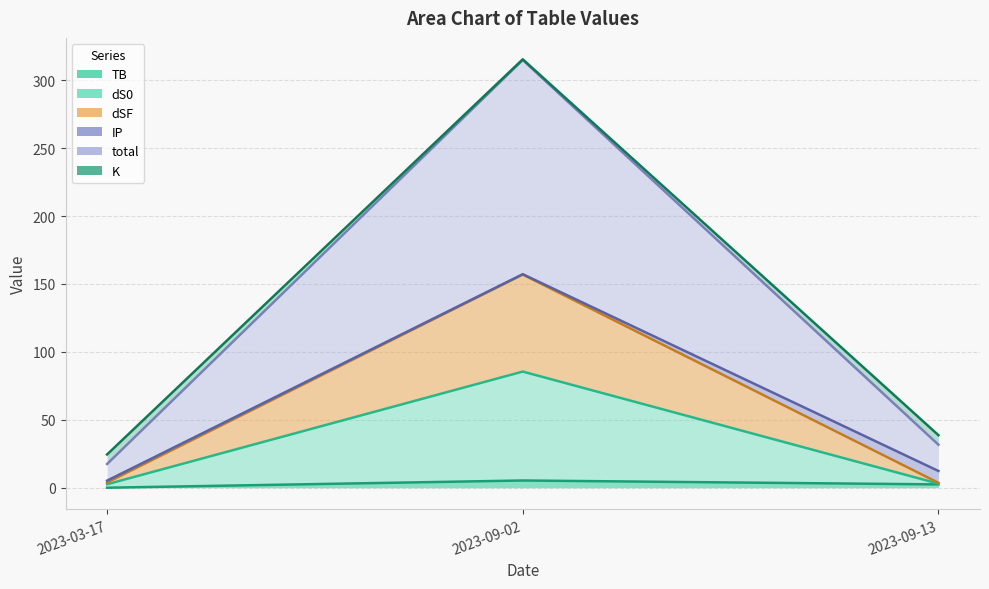

How many data points does each series have?

3